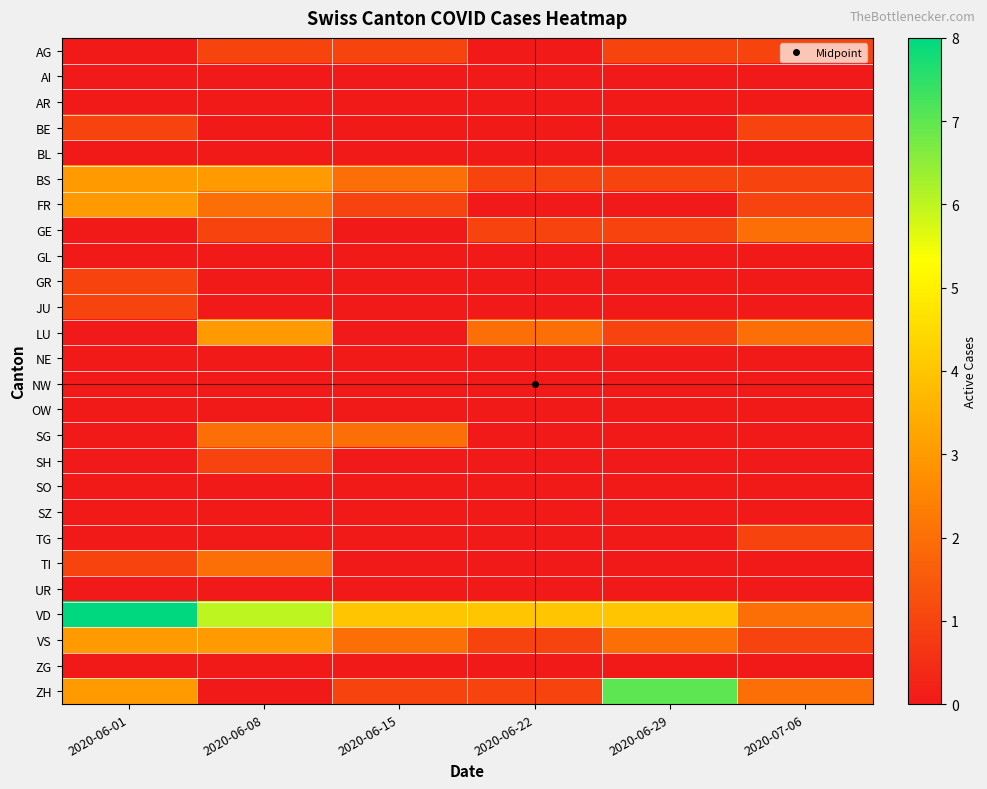

Reading left to right, what are all the values shown in this chart?

AG: 2020-06-01=0	2020-06-08=1	2020-06-15=1	2020-06-22=0	2020-06-29=1	2020-07-06=1
AI: 2020-06-01=0	2020-06-08=0	2020-06-15=0	2020-06-22=0	2020-06-29=0	2020-07-06=0
AR: 2020-06-01=0	2020-06-08=0	2020-06-15=0	2020-06-22=0	2020-06-29=0	2020-07-06=0
BE: 2020-06-01=1	2020-06-08=0	2020-06-15=0	2020-06-22=0	2020-06-29=0	2020-07-06=1
BL: 2020-06-01=0	2020-06-08=0	2020-06-15=0	2020-06-22=0	2020-06-29=0	2020-07-06=0
BS: 2020-06-01=3	2020-06-08=3	2020-06-15=2	2020-06-22=1	2020-06-29=1	2020-07-06=1
FR: 2020-06-01=3	2020-06-08=2	2020-06-15=1	2020-06-22=0	2020-06-29=0	2020-07-06=1
GE: 2020-06-01=0	2020-06-08=1	2020-06-15=0	2020-06-22=1	2020-06-29=1	2020-07-06=2
GL: 2020-06-01=0	2020-06-08=0	2020-06-15=0	2020-06-22=0	2020-06-29=0	2020-07-06=0
GR: 2020-06-01=1	2020-06-08=0	2020-06-15=0	2020-06-22=0	2020-06-29=0	2020-07-06=0
JU: 2020-06-01=1	2020-06-08=0	2020-06-15=0	2020-06-22=0	2020-06-29=0	2020-07-06=0
LU: 2020-06-01=0	2020-06-08=3	2020-06-15=0	2020-06-22=2	2020-06-29=1	2020-07-06=2
NE: 2020-06-01=0	2020-06-08=0	2020-06-15=0	2020-06-22=0	2020-06-29=0	2020-07-06=0
NW: 2020-06-01=0	2020-06-08=0	2020-06-15=0	2020-06-22=0	2020-06-29=0	2020-07-06=0
OW: 2020-06-01=0	2020-06-08=0	2020-06-15=0	2020-06-22=0	2020-06-29=0	2020-07-06=0
SG: 2020-06-01=0	2020-06-08=2	2020-06-15=2	2020-06-22=0	2020-06-29=0	2020-07-06=0
SH: 2020-06-01=0	2020-06-08=1	2020-06-15=0	2020-06-22=0	2020-06-29=0	2020-07-06=0
SO: 2020-06-01=0	2020-06-08=0	2020-06-15=0	2020-06-22=0	2020-06-29=0	2020-07-06=0
SZ: 2020-06-01=0	2020-06-08=0	2020-06-15=0	2020-06-22=0	2020-06-29=0	2020-07-06=0
TG: 2020-06-01=0	2020-06-08=0	2020-06-15=0	2020-06-22=0	2020-06-29=0	2020-07-06=1
TI: 2020-06-01=1	2020-06-08=2	2020-06-15=0	2020-06-22=0	2020-06-29=0	2020-07-06=0
UR: 2020-06-01=0	2020-06-08=0	2020-06-15=0	2020-06-22=0	2020-06-29=0	2020-07-06=0
VD: 2020-06-01=8	2020-06-08=6	2020-06-15=4	2020-06-22=4	2020-06-29=4	2020-07-06=2
VS: 2020-06-01=3	2020-06-08=3	2020-06-15=2	2020-06-22=1	2020-06-29=2	2020-07-06=1
ZG: 2020-06-01=0	2020-06-08=0	2020-06-15=0	2020-06-22=0	2020-06-29=0	2020-07-06=0
ZH: 2020-06-01=3	2020-06-08=0	2020-06-15=1	2020-06-22=1	2020-06-29=7	2020-07-06=2